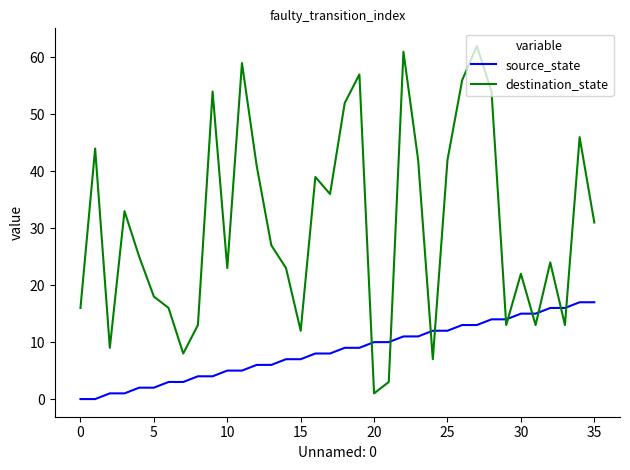

Rank the series by their average value, from lowest to highest.

source_state, destination_state